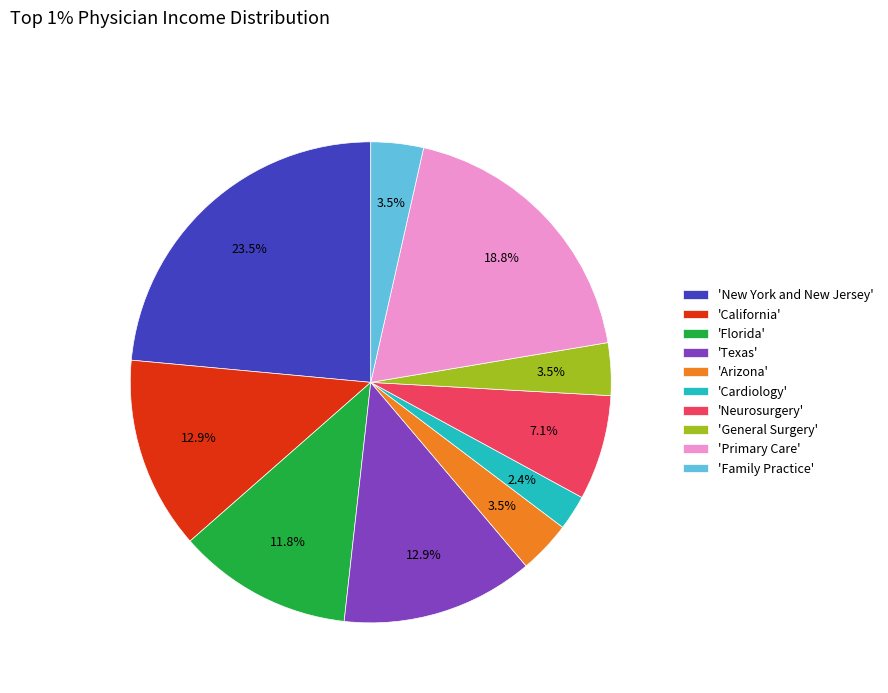

Does any single category account for the majority?

No